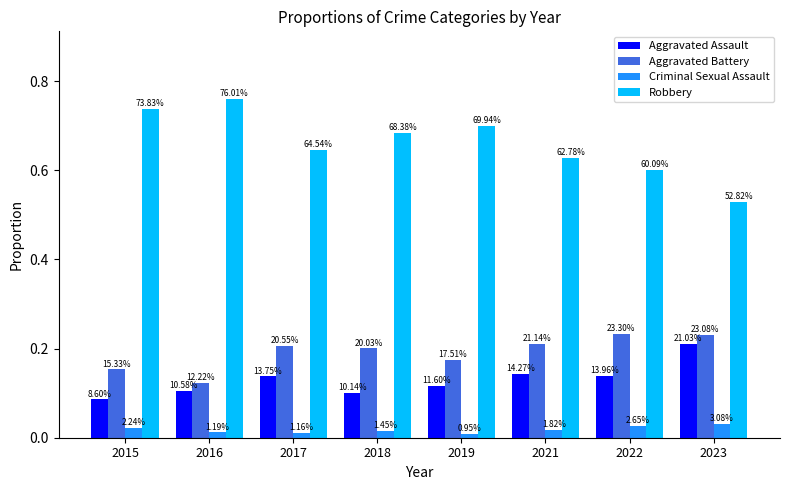

What are all the series names shown in the legend?

Aggravated Assault, Aggravated Battery, Criminal Sexual Assault, Robbery